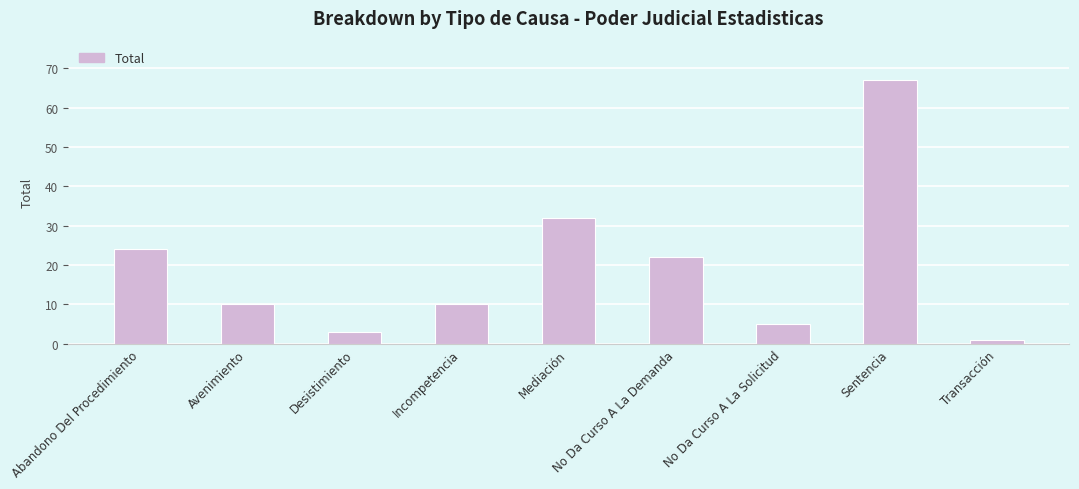

What is the approximate value at Incompetencia, to the nearest 10?

10